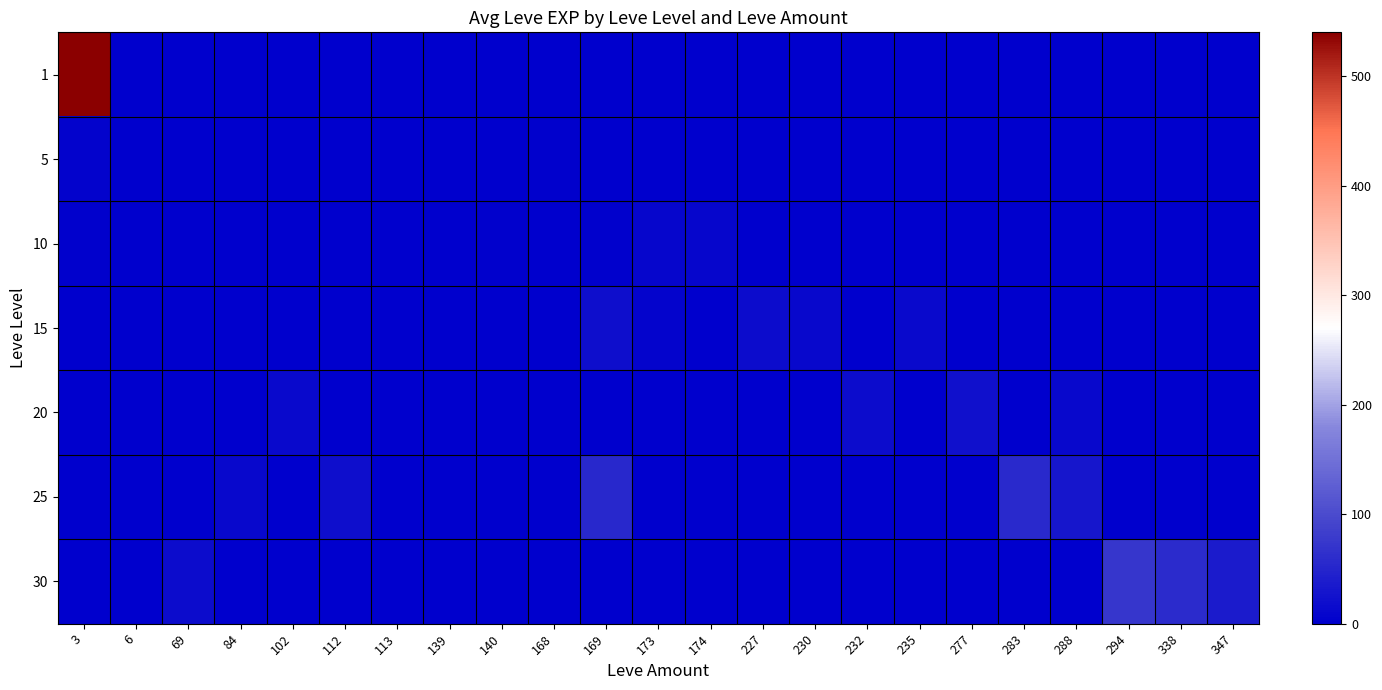

Which category has the lowest value across all series?

69